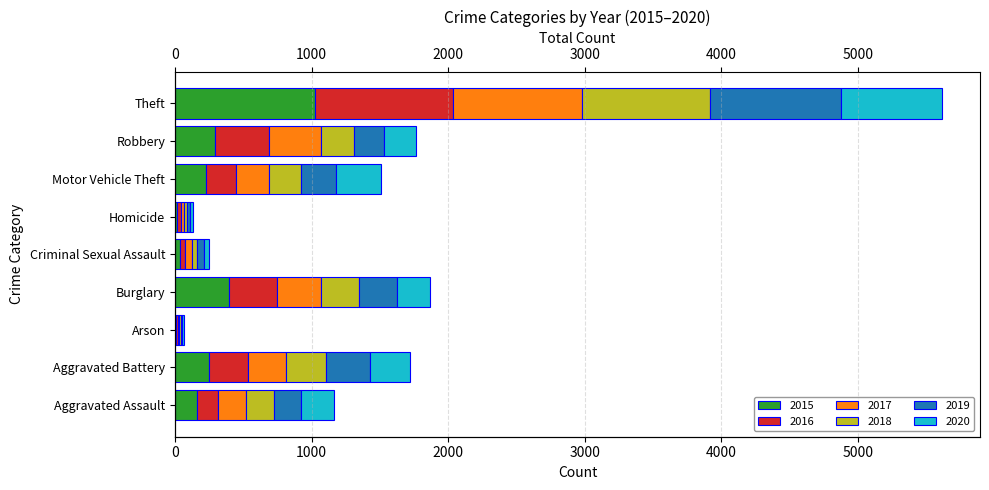

Read the 2018 value at Aggravated Assault, to the nearest 50.

200